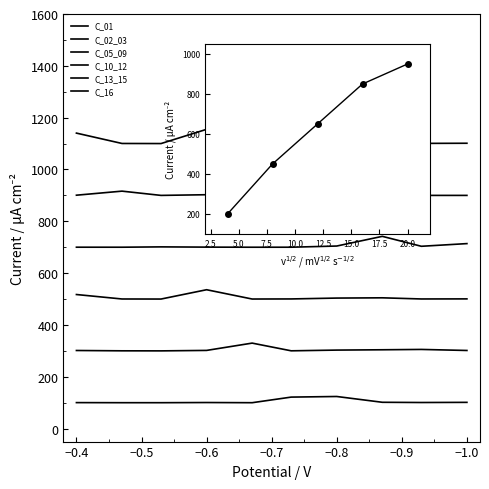

Which series has the largest total across all categories?

C_01